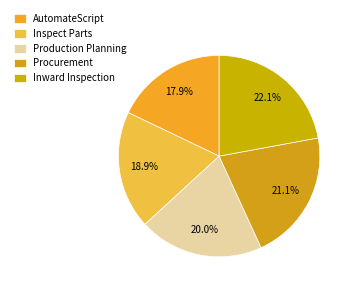

To the nearest percent, what portion does Procurement represent?

21%